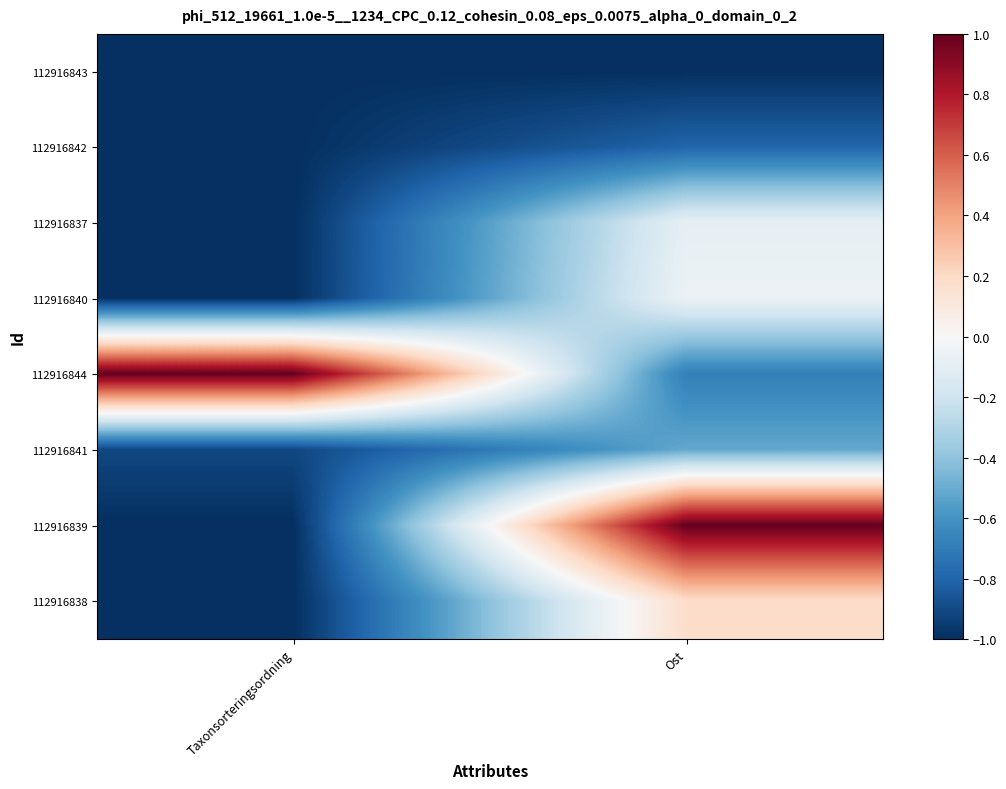

Reading left to right, transcribe all the data shown in this chart.

112916843: Taxonsorteringsordning=-1.0	Ost=-1.0
112916842: Taxonsorteringsordning=-1.0	Ost=-0.8
112916837: Taxonsorteringsordning=-1.0	Ost=-0.1
112916840: Taxonsorteringsordning=-1.0	Ost=-0.1
112916844: Taxonsorteringsordning=1.0	Ost=-0.7
112916841: Taxonsorteringsordning=-0.9	Ost=-0.5
112916839: Taxonsorteringsordning=-1.0	Ost=1.0
112916838: Taxonsorteringsordning=-1.0	Ost=0.2